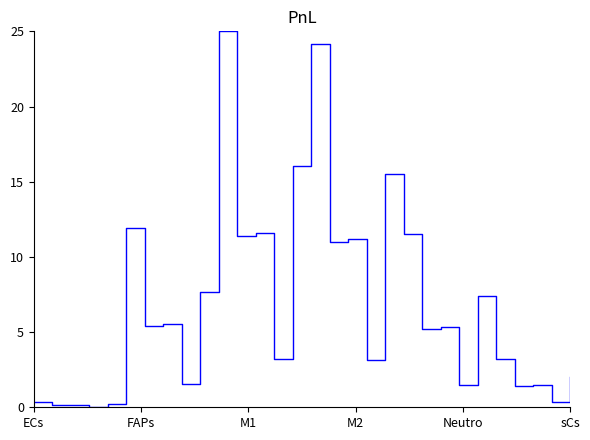

What is the greatest value displayed?

25.0